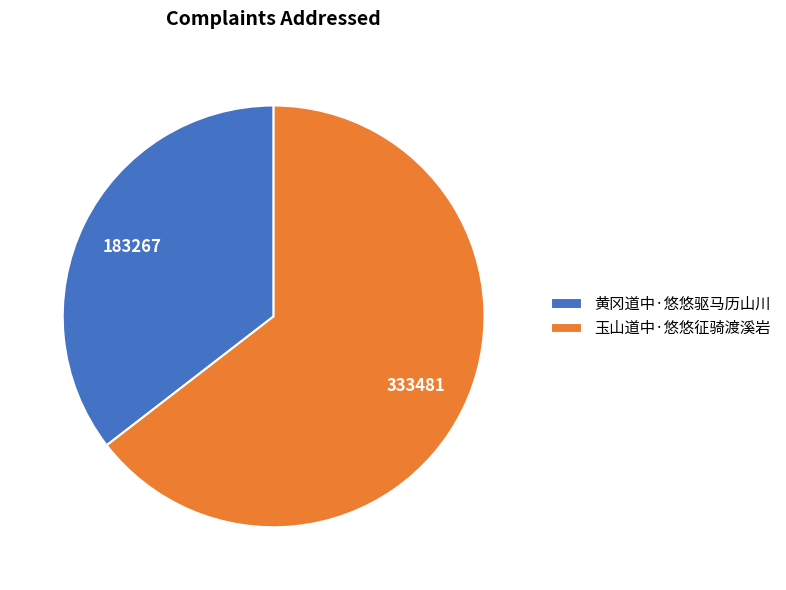

Which category has the biggest portion of the pie?

玉山道中·悠悠征骑渡溪岩